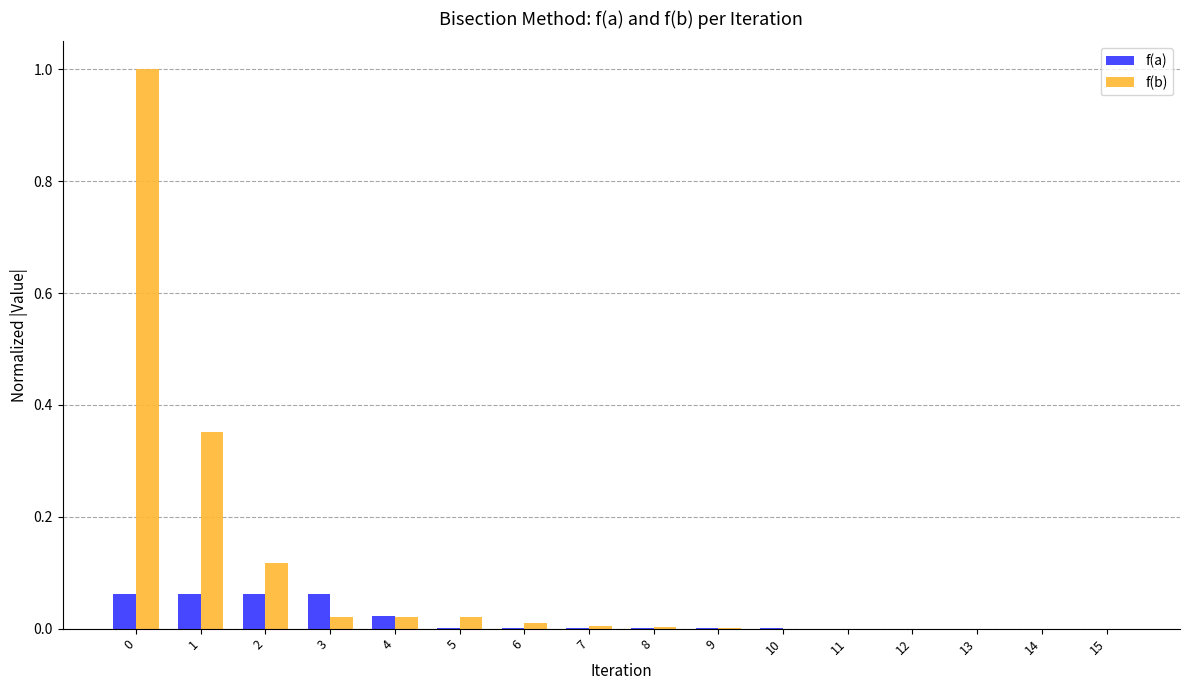

Which series has the largest total across all categories?

f(b)